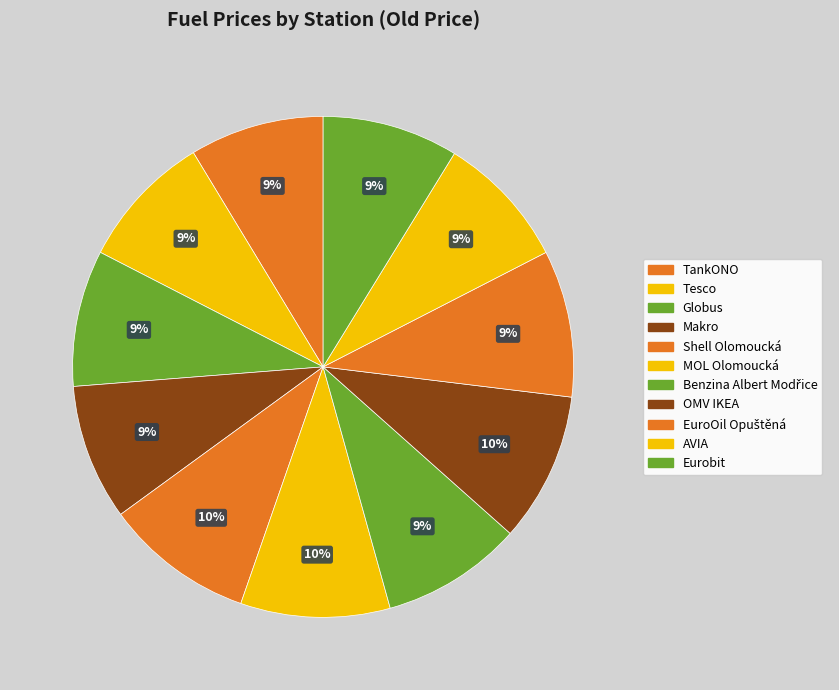

How many slices are in this pie chart?

11